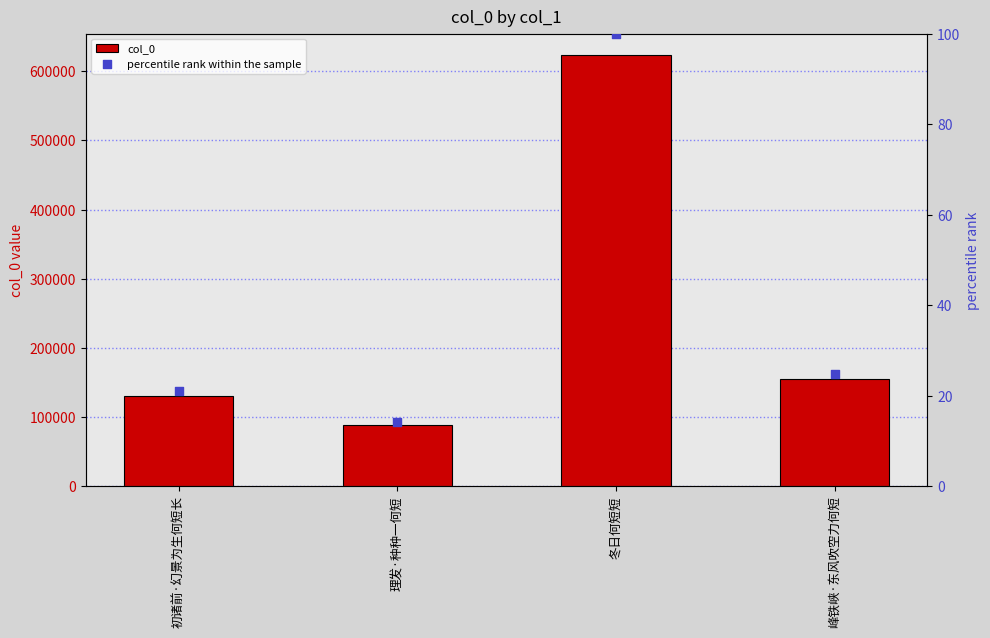

What are all the series names shown in the legend?

col_0, percentile rank within the sample